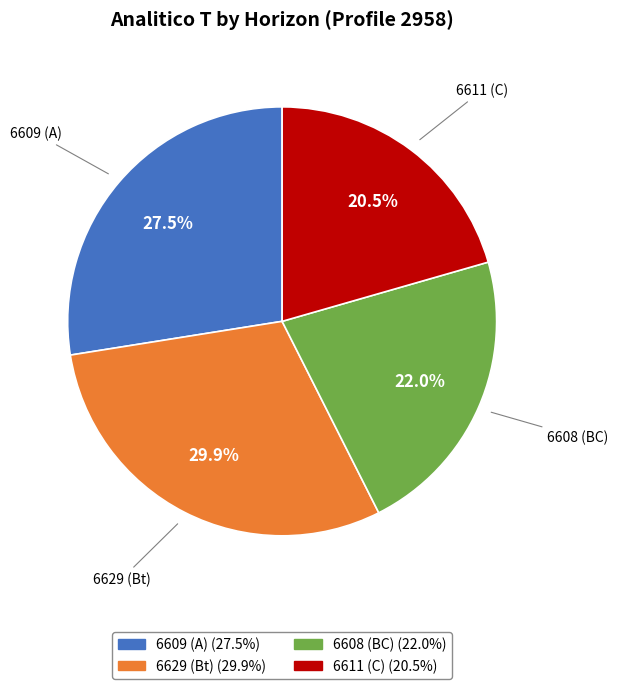

To the nearest percent, what is the average slice percentage?

25%